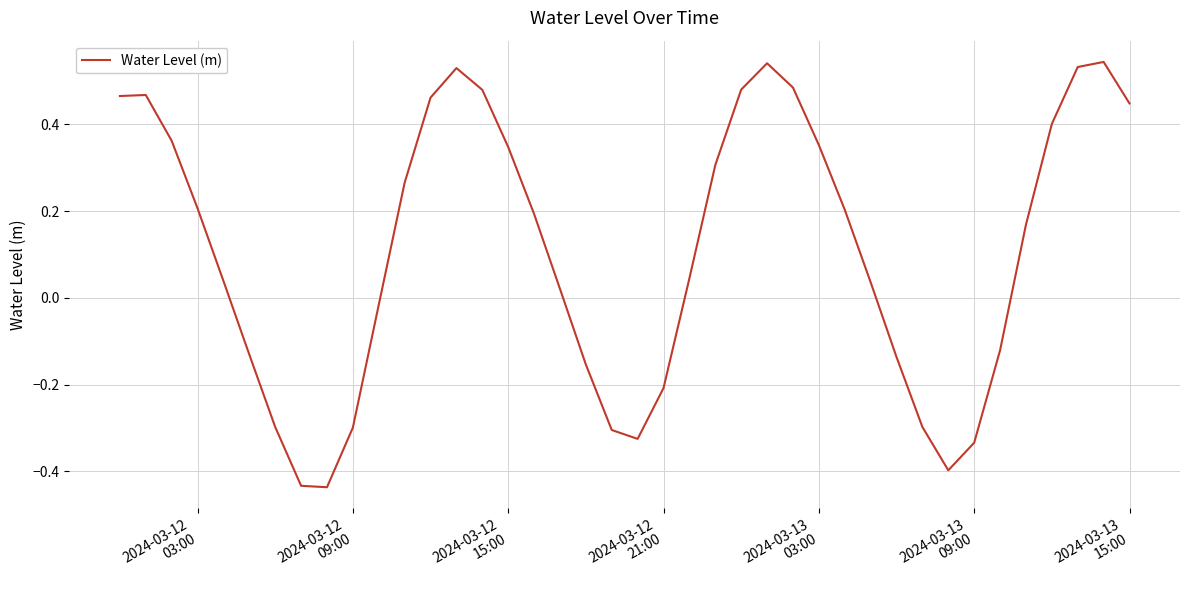

Does the chart display data point markers on the line(s)?

No